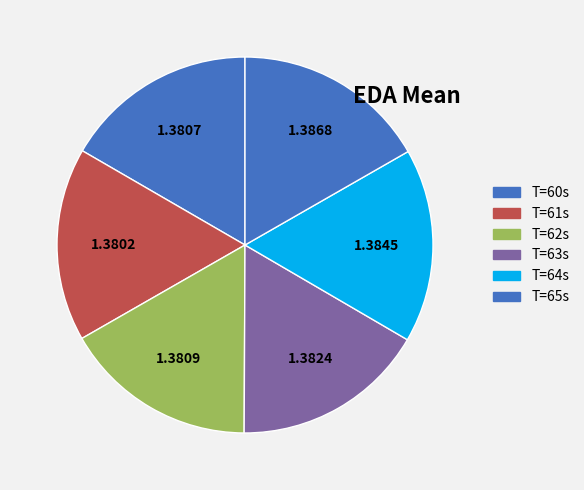

How many slices are in this pie chart?

6